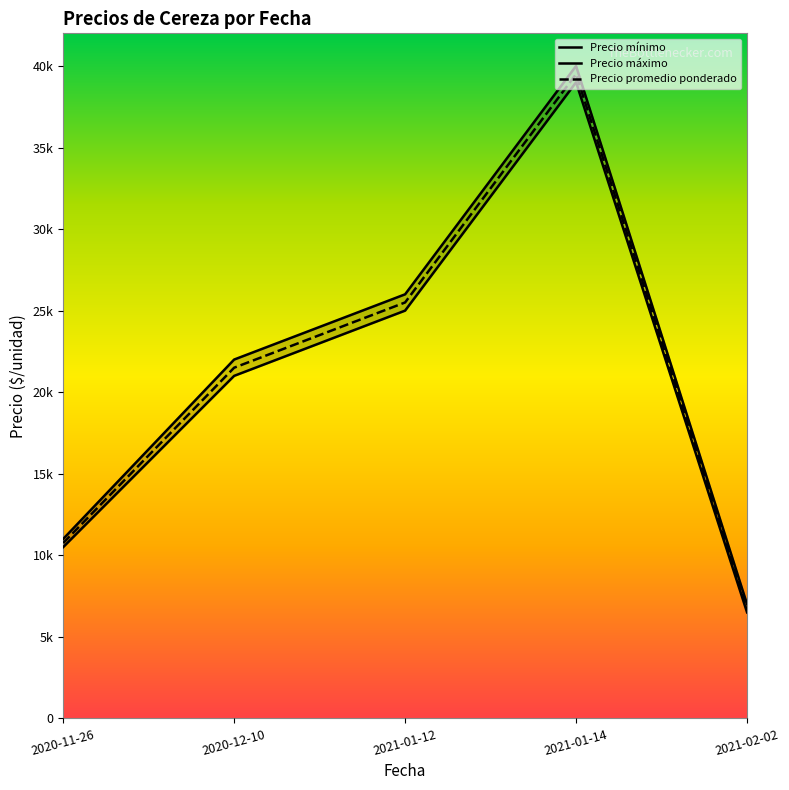

True or false: Precio máximo and Precio mínimo cross at least once.

False